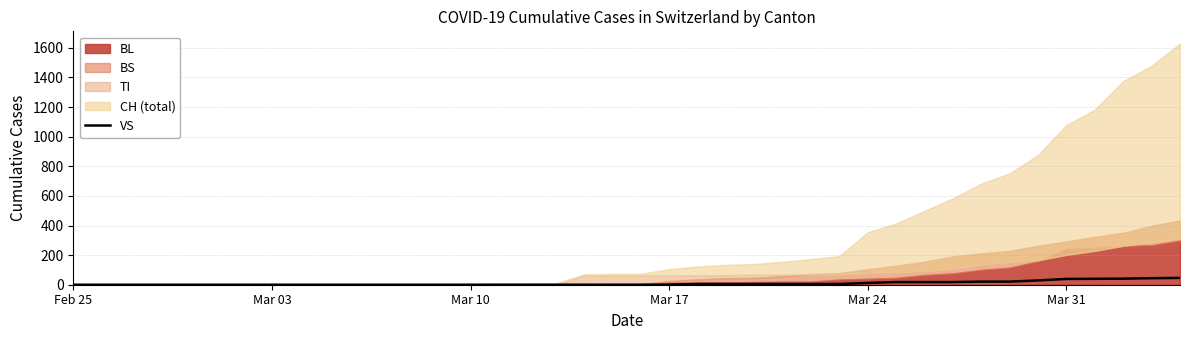

What is the average value?

9